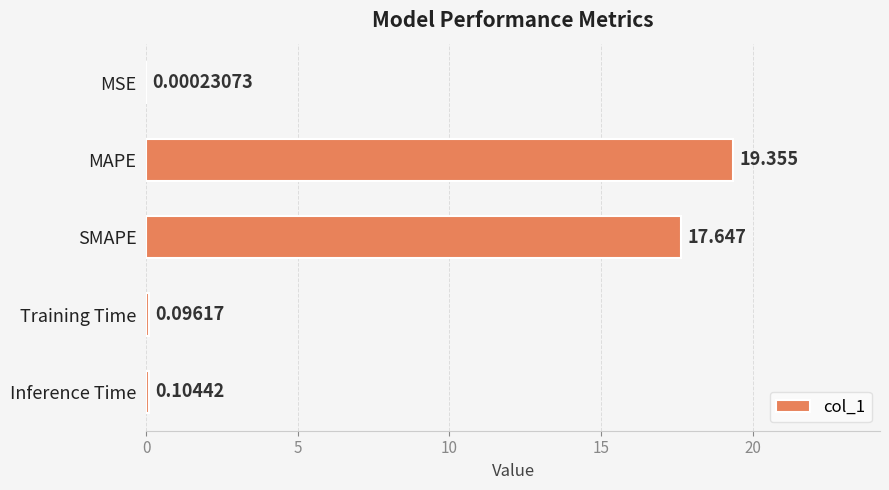

At which category does the chart reach its peak across all series?

MAPE